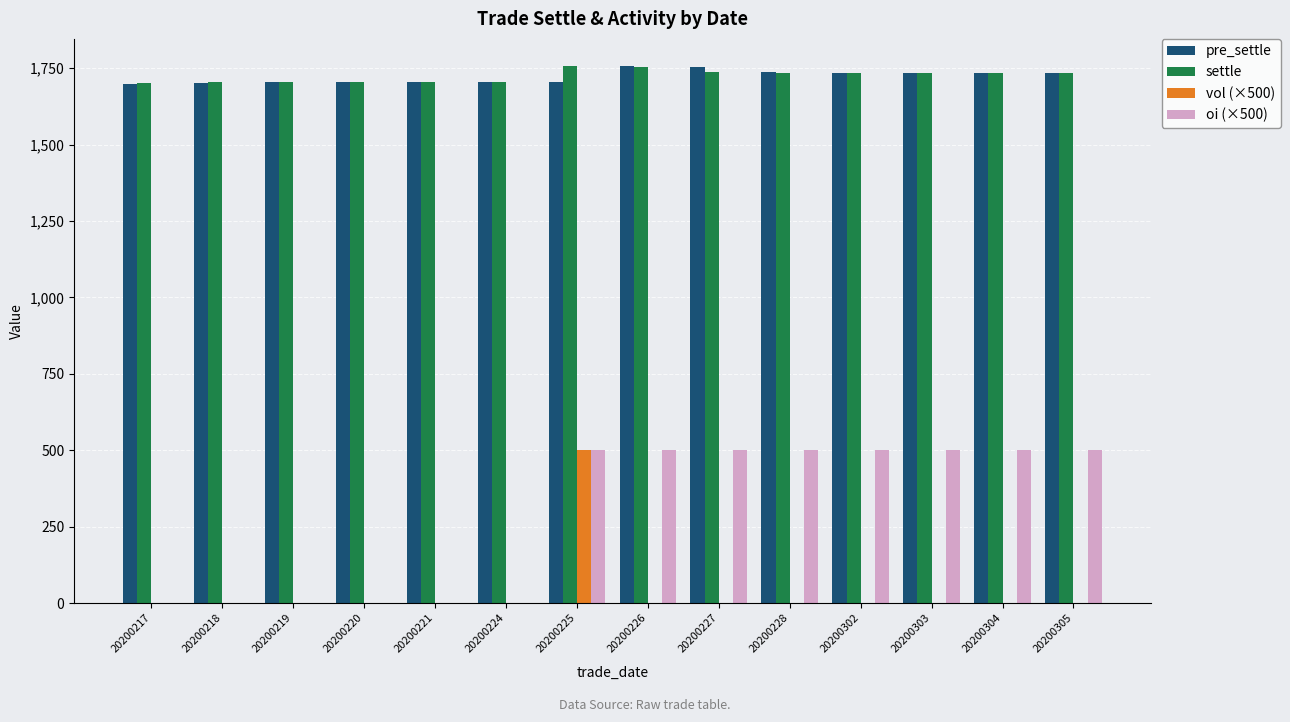

True or false: vol (×500) has a value of 277 at 20200303.

False